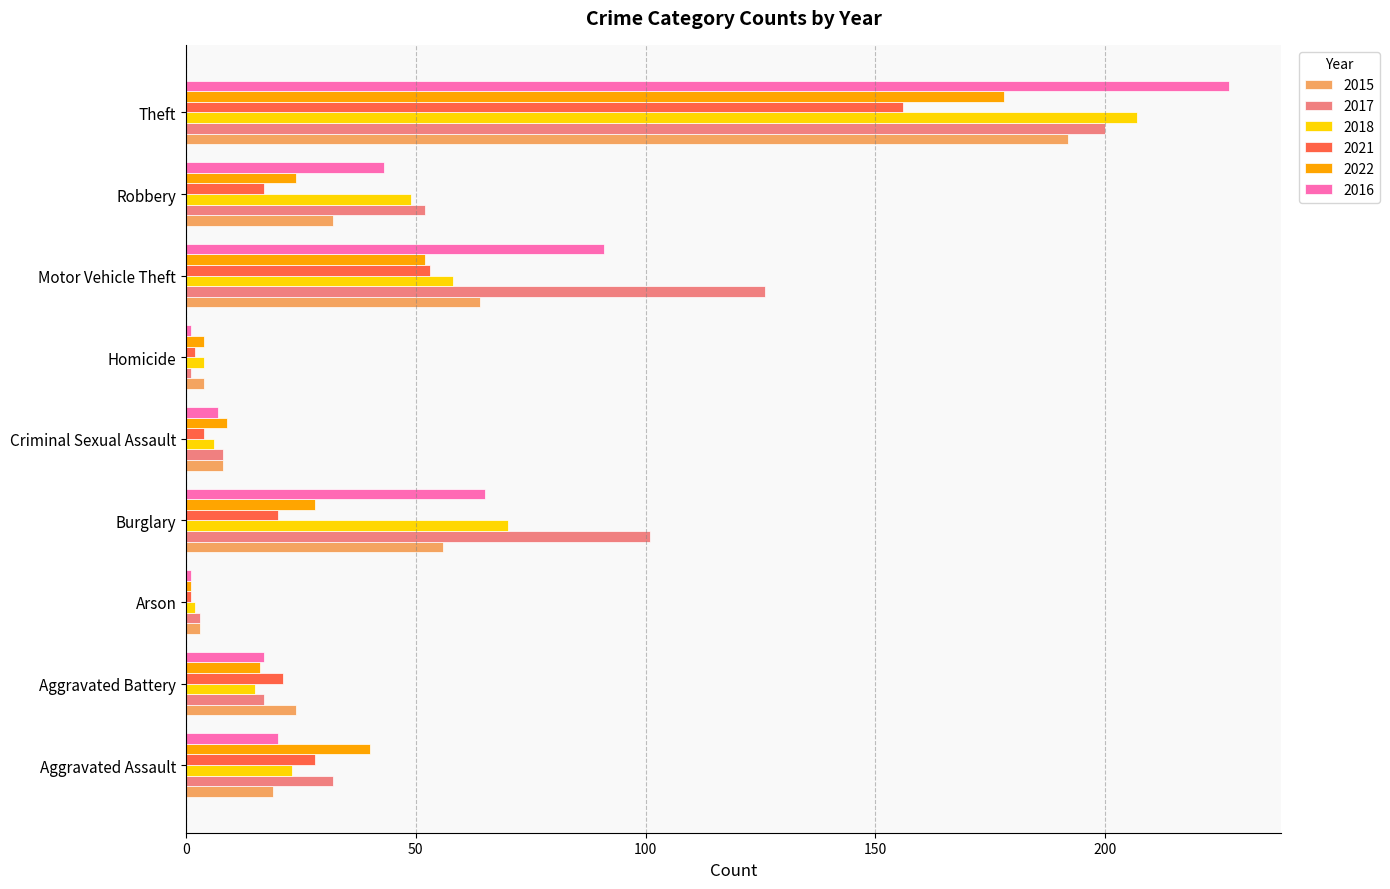

The value of 2018 at Theft is 207. True or false?

True